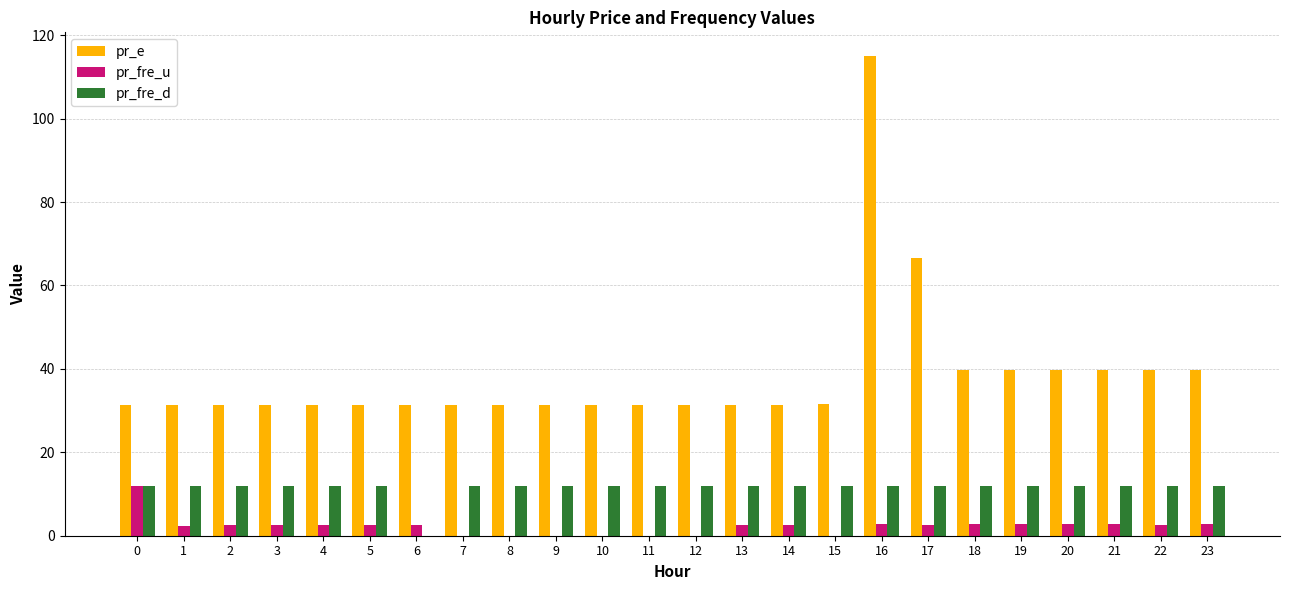

What is the greatest value displayed?

114.9